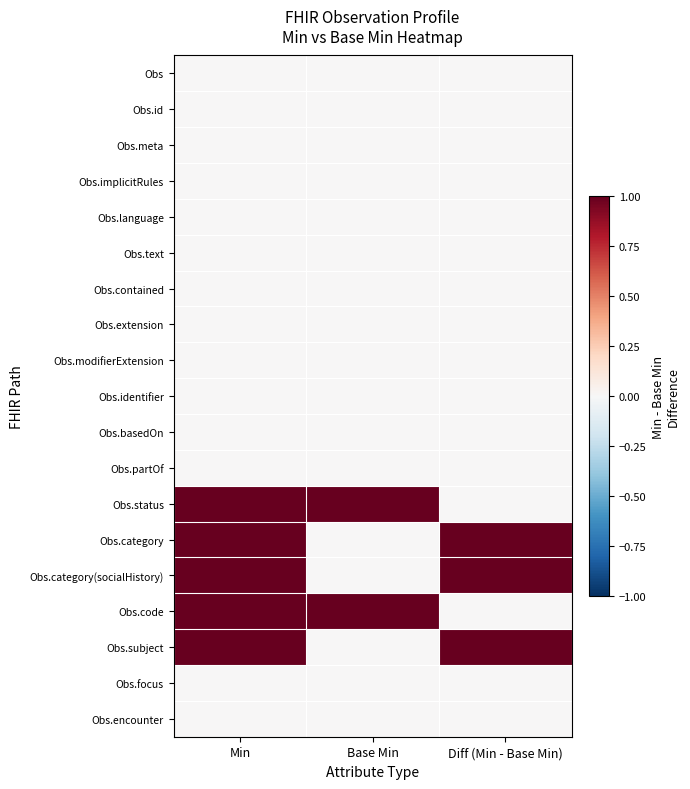

Reading left to right, transcribe all the data shown in this chart.

Obs: Min=0	Base Min=0	Diff (Min - Base Min)=0
Obs.id: Min=0	Base Min=0	Diff (Min - Base Min)=0
Obs.meta: Min=0	Base Min=0	Diff (Min - Base Min)=0
Obs.implicitRules: Min=0	Base Min=0	Diff (Min - Base Min)=0
Obs.language: Min=0	Base Min=0	Diff (Min - Base Min)=0
Obs.text: Min=0	Base Min=0	Diff (Min - Base Min)=0
Obs.contained: Min=0	Base Min=0	Diff (Min - Base Min)=0
Obs.extension: Min=0	Base Min=0	Diff (Min - Base Min)=0
Obs.modifierExtension: Min=0	Base Min=0	Diff (Min - Base Min)=0
Obs.identifier: Min=0	Base Min=0	Diff (Min - Base Min)=0
Obs.basedOn: Min=0	Base Min=0	Diff (Min - Base Min)=0
Obs.partOf: Min=0	Base Min=0	Diff (Min - Base Min)=0
Obs.status: Min=1	Base Min=1	Diff (Min - Base Min)=0
Obs.category: Min=1	Base Min=0	Diff (Min - Base Min)=1
Obs.category(socialHistory): Min=1	Base Min=0	Diff (Min - Base Min)=1
Obs.code: Min=1	Base Min=1	Diff (Min - Base Min)=0
Obs.subject: Min=1	Base Min=0	Diff (Min - Base Min)=1
Obs.focus: Min=0	Base Min=0	Diff (Min - Base Min)=0
Obs.encounter: Min=0	Base Min=0	Diff (Min - Base Min)=0